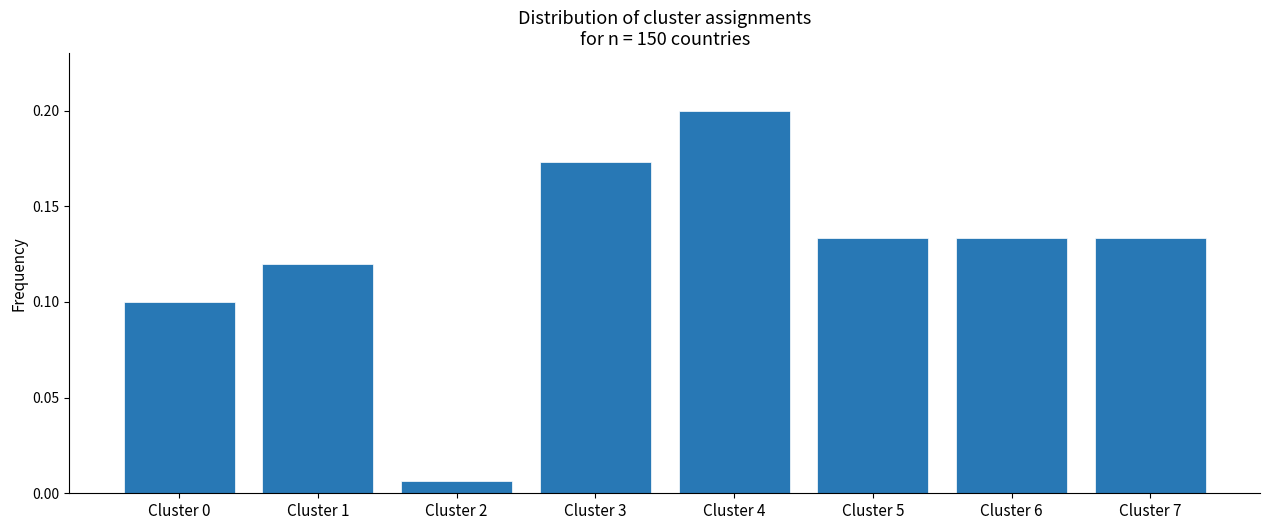

At which category does the chart reach its minimum across all series?

Cluster 2